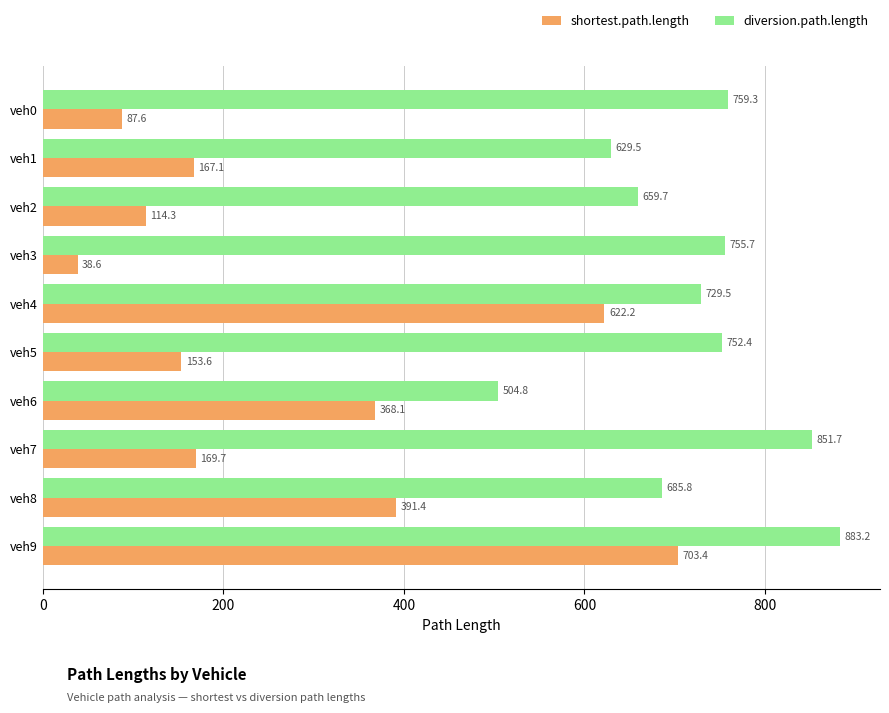

Rank the series at veh6 from lowest to highest value.

shortest.path.length, diversion.path.length